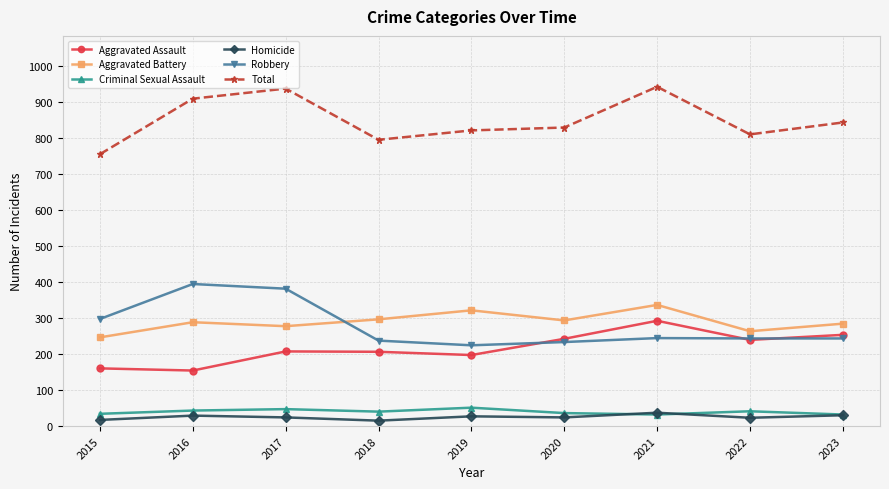

The value of Aggravated Battery at 2023 is 494. True or false?

False